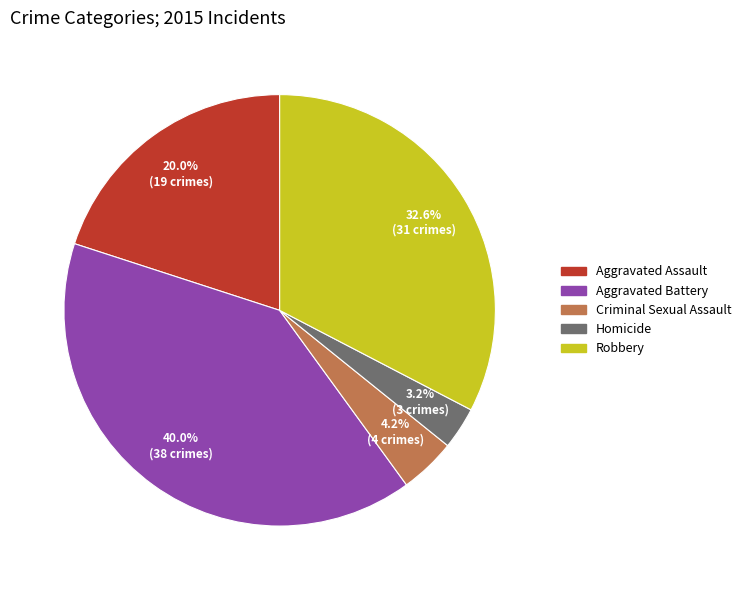

Which has a higher value, Homicide or Aggravated Assault?

Aggravated Assault